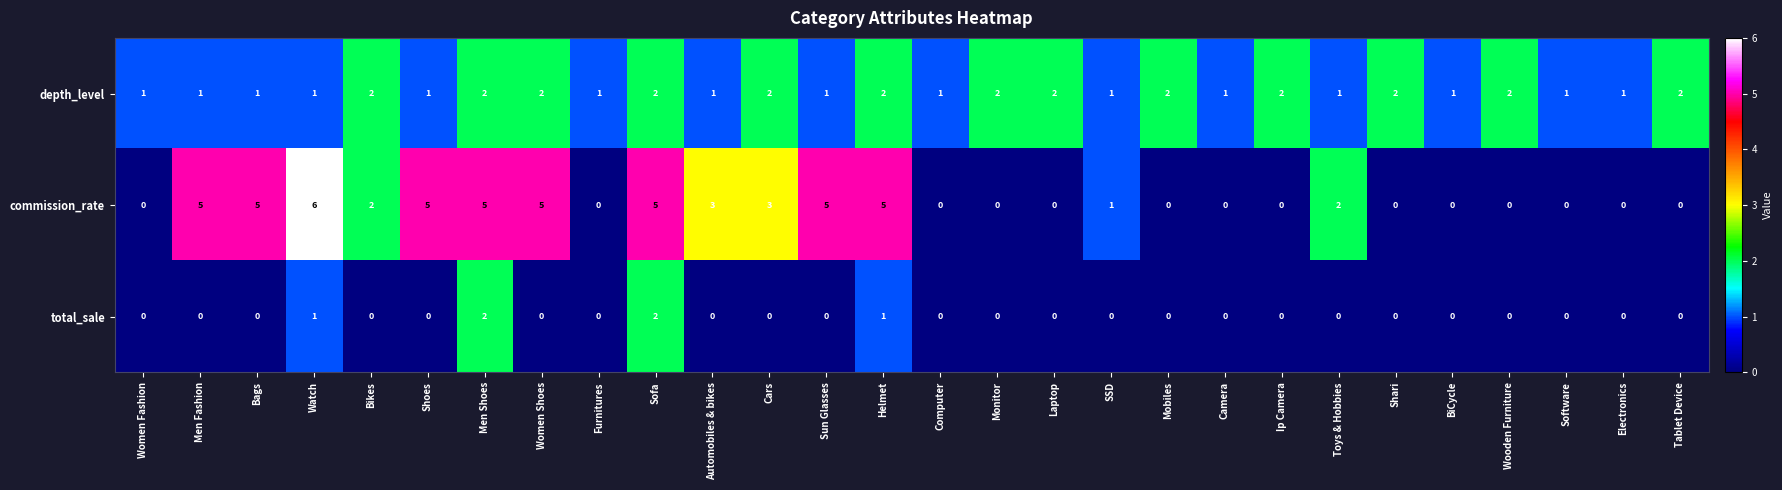

What is the sum of all depth_level values?

41